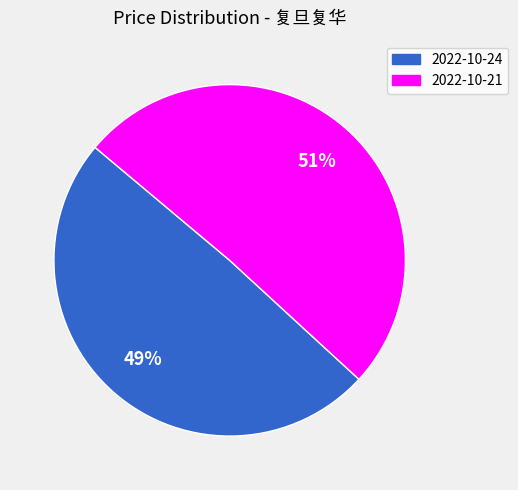

To the nearest percent, what is the average slice percentage?

50%